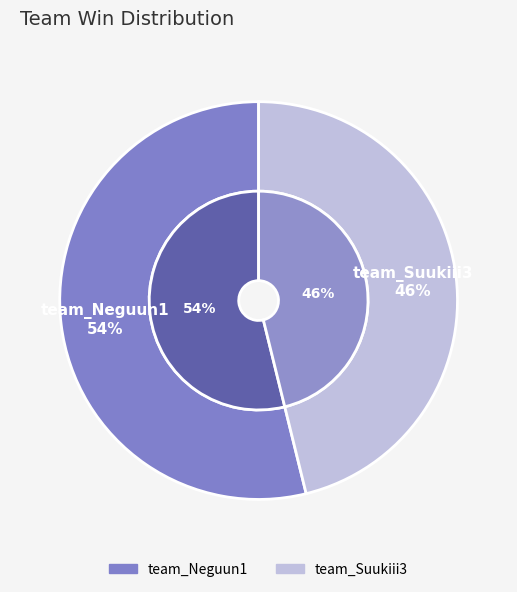

Which slice represents more than half of the pie?

team_Neguun1